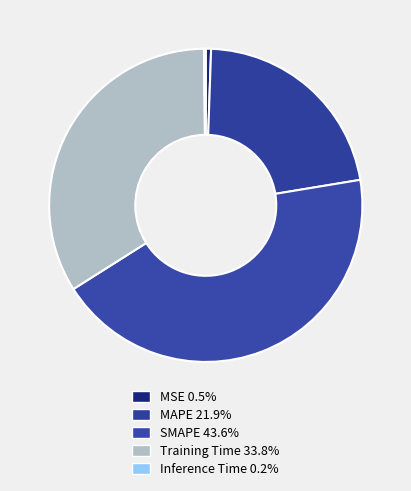

True or false: SMAPE accounts for 50% of the total.

False